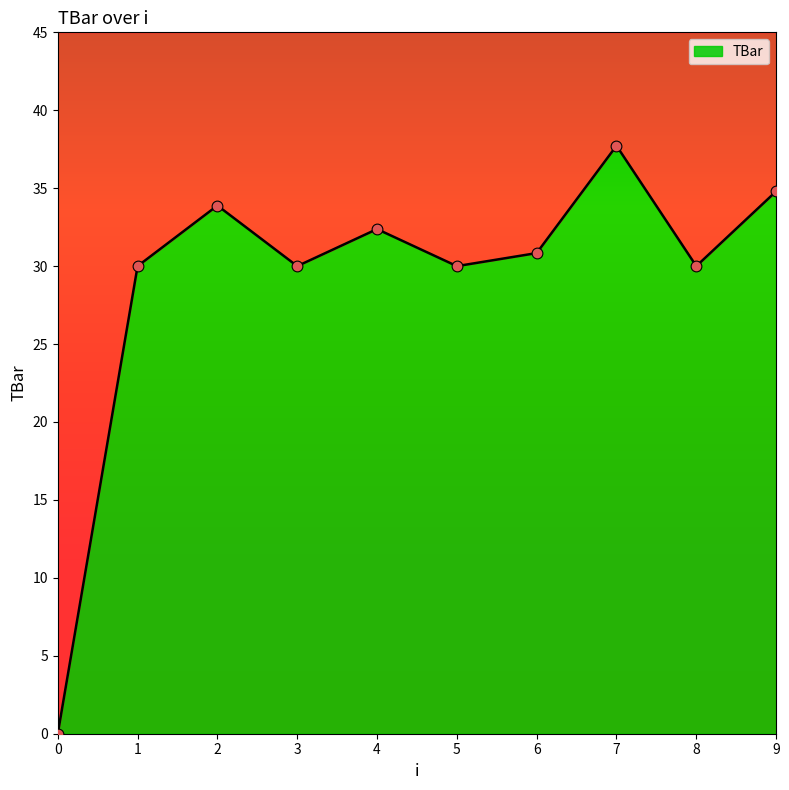

Approximately how many times larger is the value at 5 compared to 9?

0.9